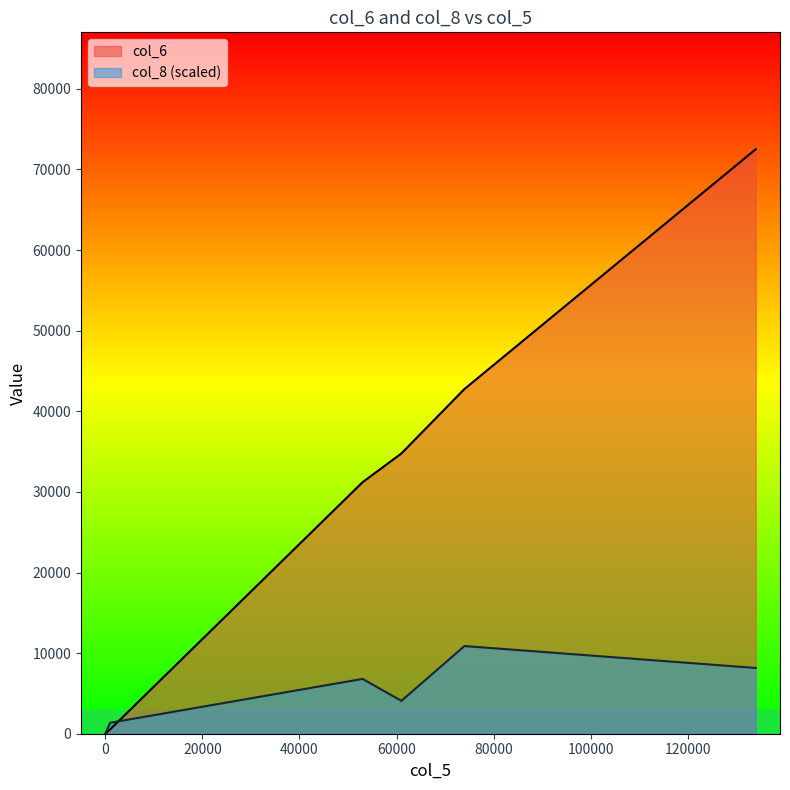

At how many categories does at least one series exceed 45328?

1